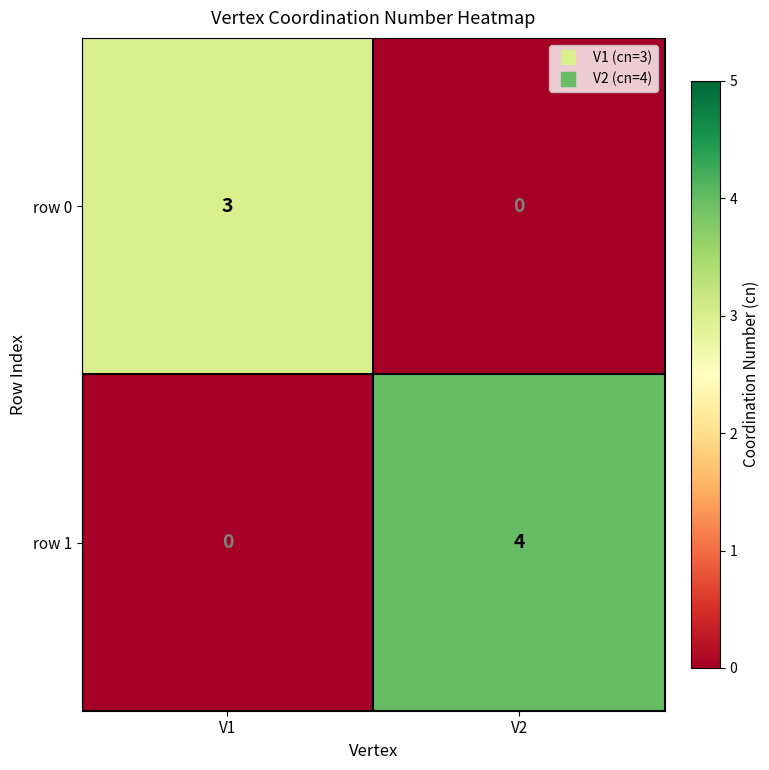

Is it true that row 0 equals -1 at V2?

False